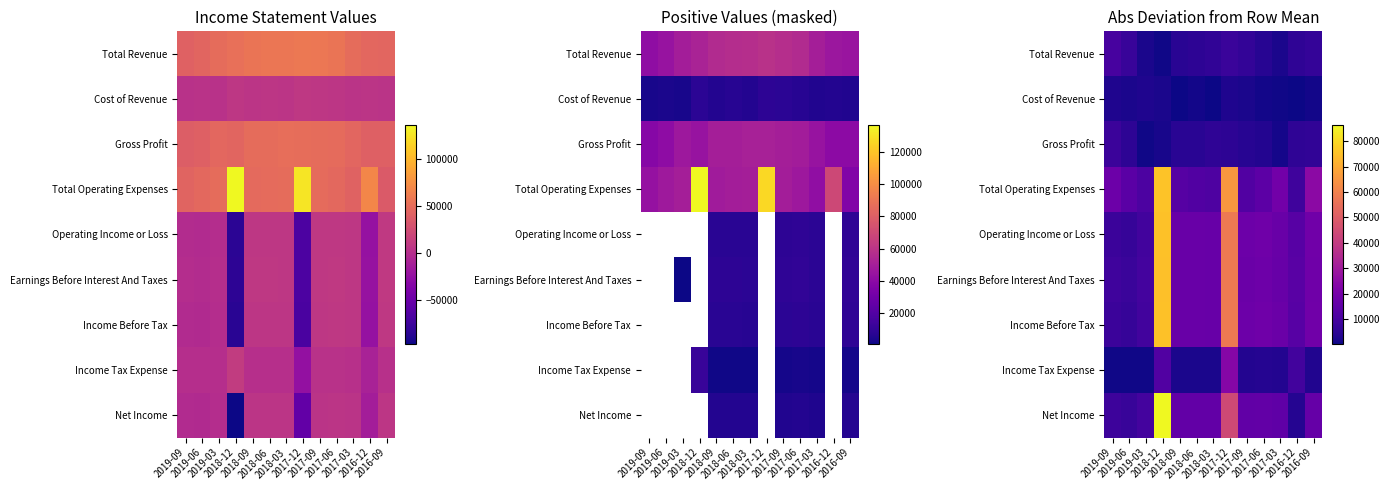

What is the average value of the Operating Income or Loss series?

22576.3